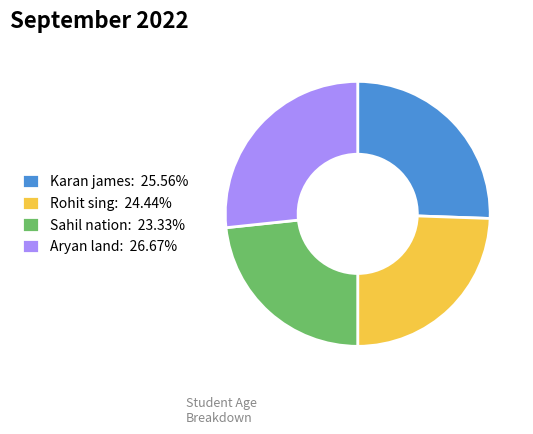

Is it true that Rohit sing is 38% of the pie?

False